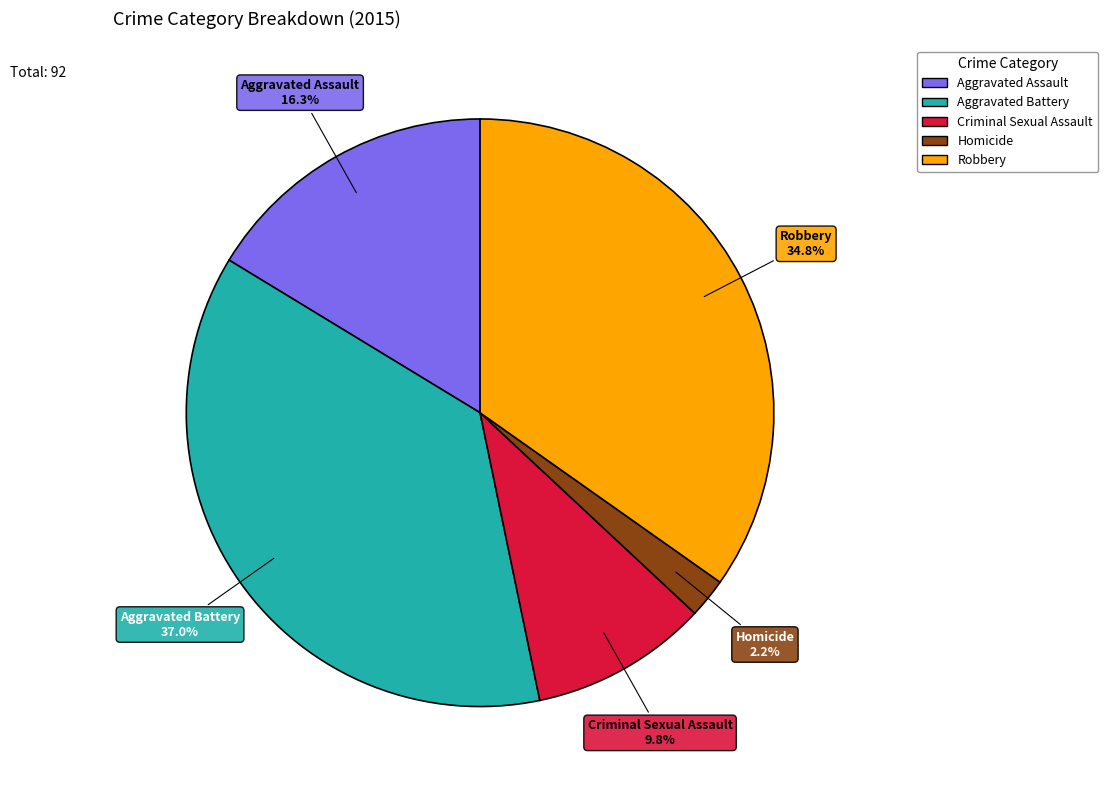

Is there any slice that represents more than half of the pie?

No